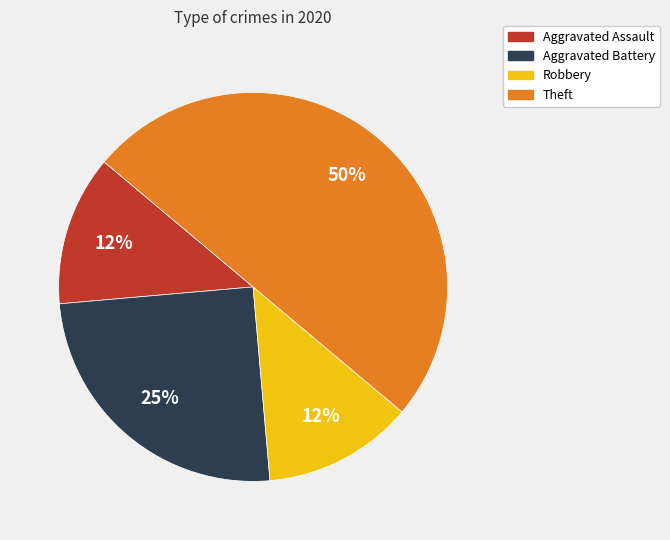

Is the sum of Theft and Robbery greater than half?

Yes